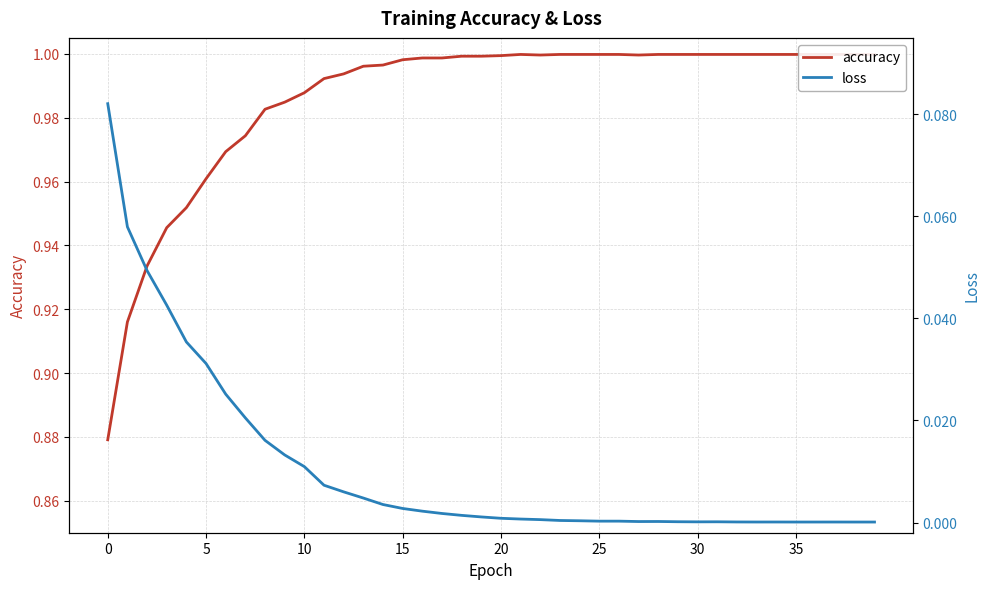

What is the average value of the accuracy series?

1.0